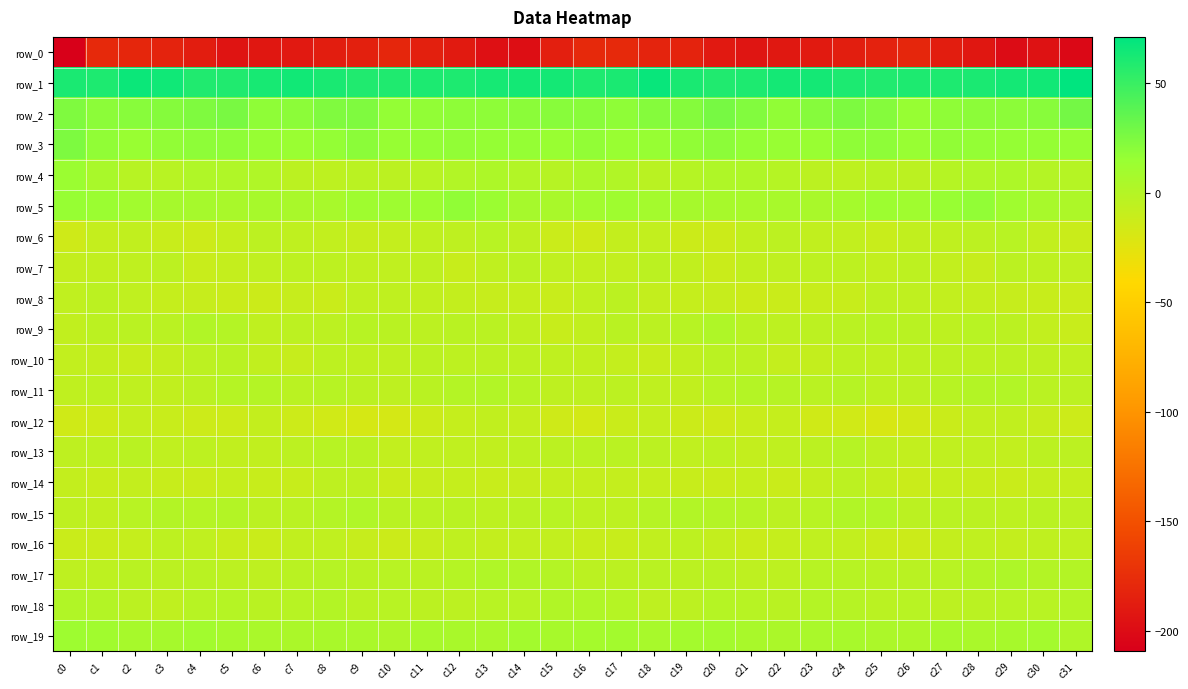

Rank the categories by row_6 value from highest to lowest.

c29, c13, c22, c28, c6, c12, c14, c27, c11, c7, c26, c2, c21, c23, c8, c30, c18, c24, c17, c1, c10, c5, c9, c25, c3, c31, c15, c19, c20, c4, c16, c0